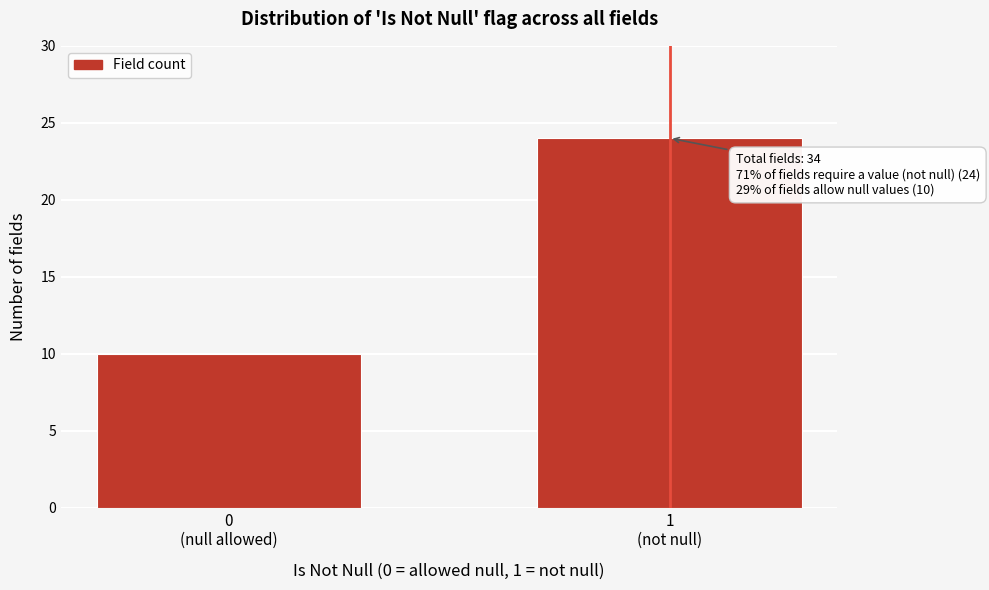

Reading right to left, extract all data points from this chart.

24	10